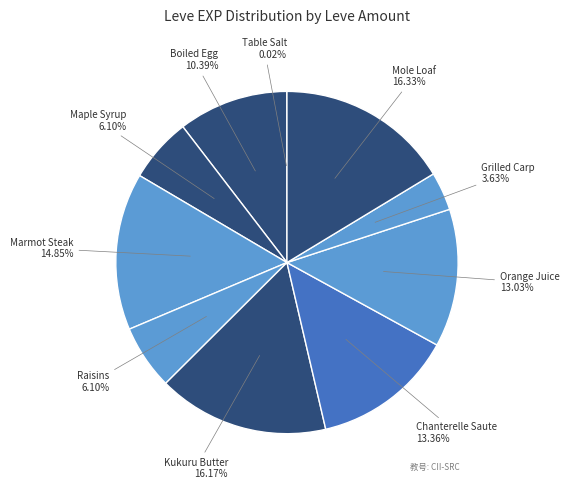

Is there a majority slice in this chart?

No